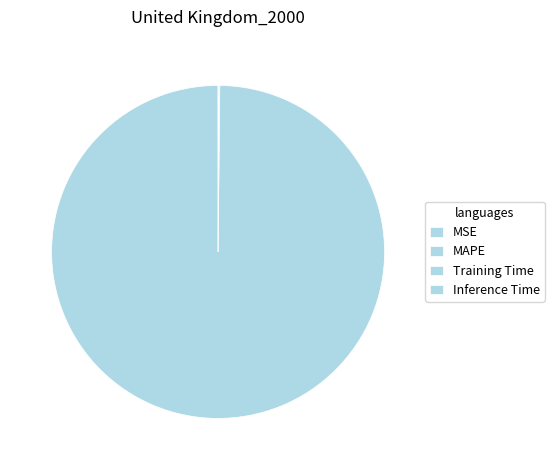

Count the number of slices in the pie.

5